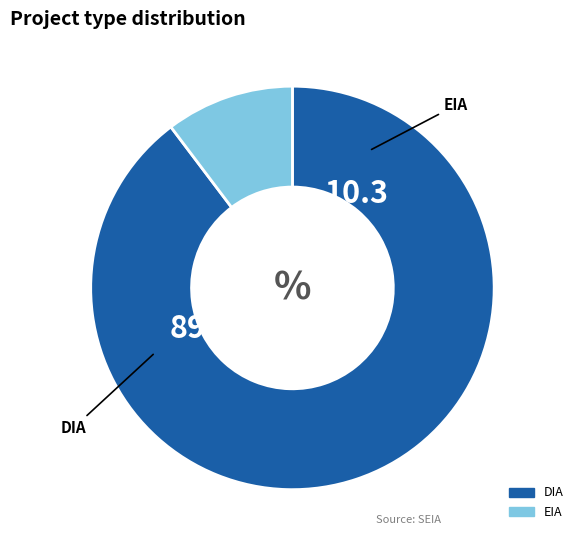

Combined, do DIA and EIA account for over 50%?

Yes